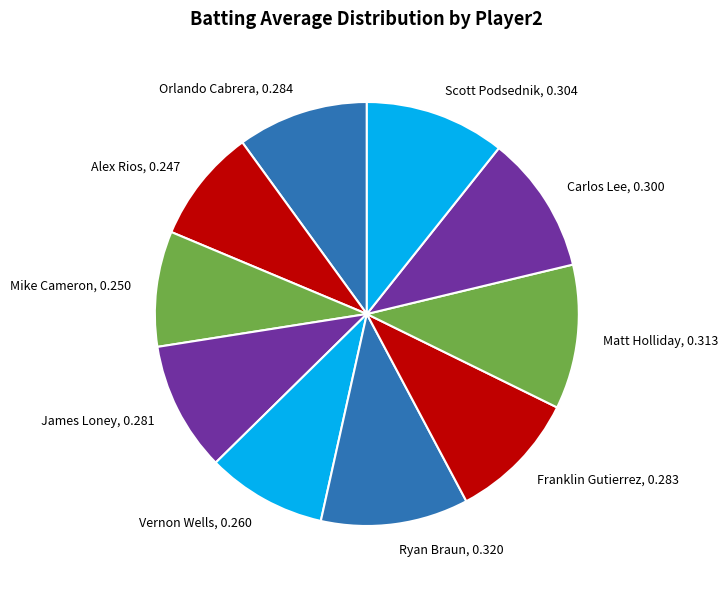

How many slices are in this pie chart?

10